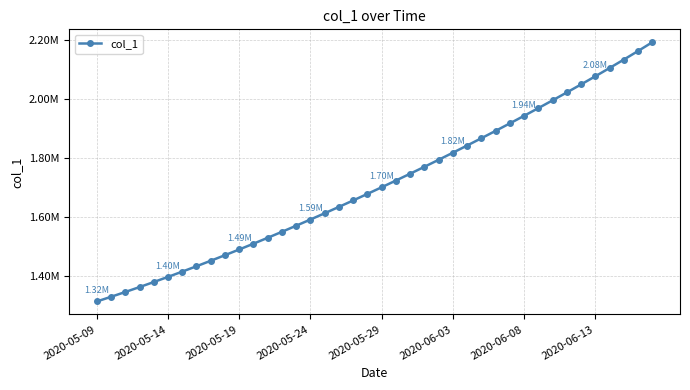

What is the label of the 1st point from the left?

2020-05-09